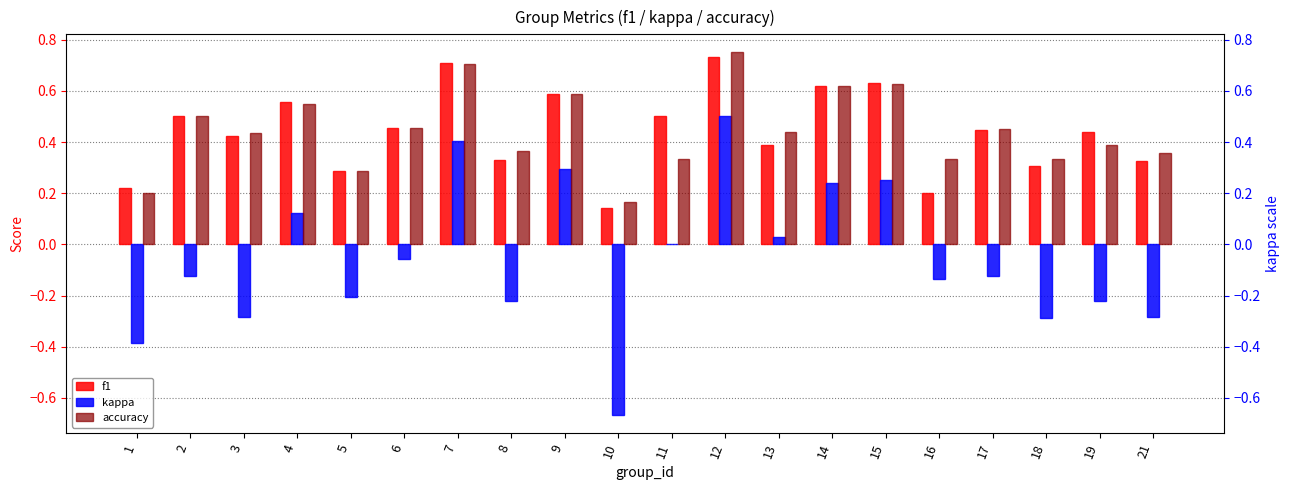

How many data points does each series have?

20